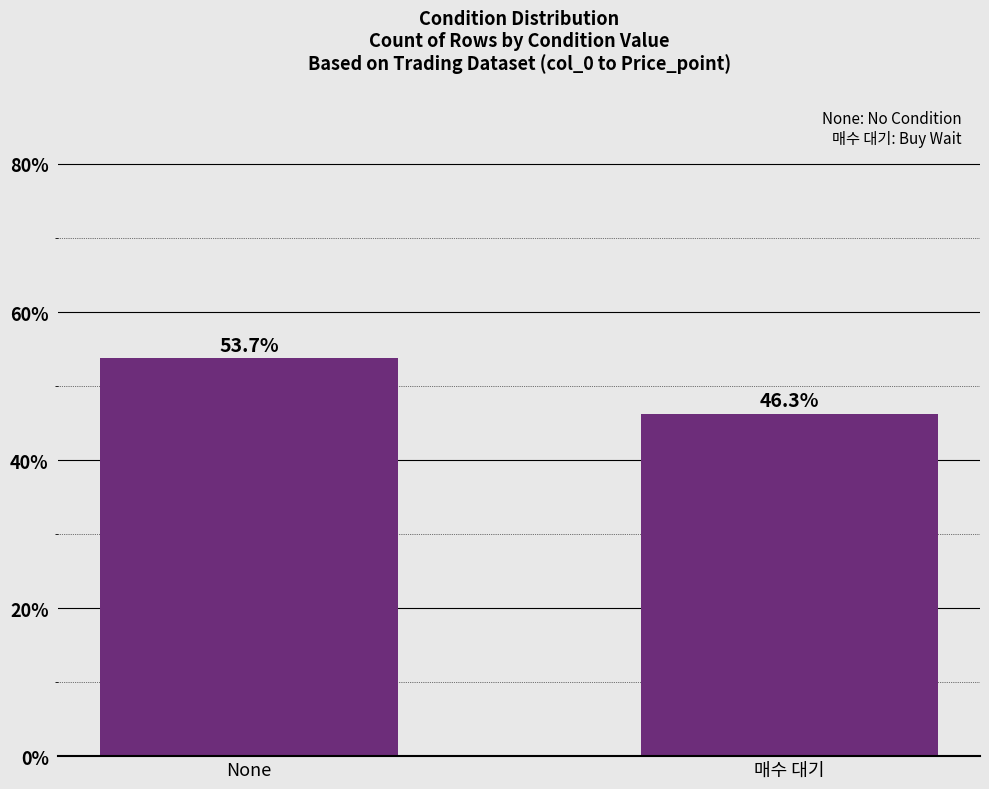

Reading left to right, what are all the values shown in this chart?

53.7	46.3